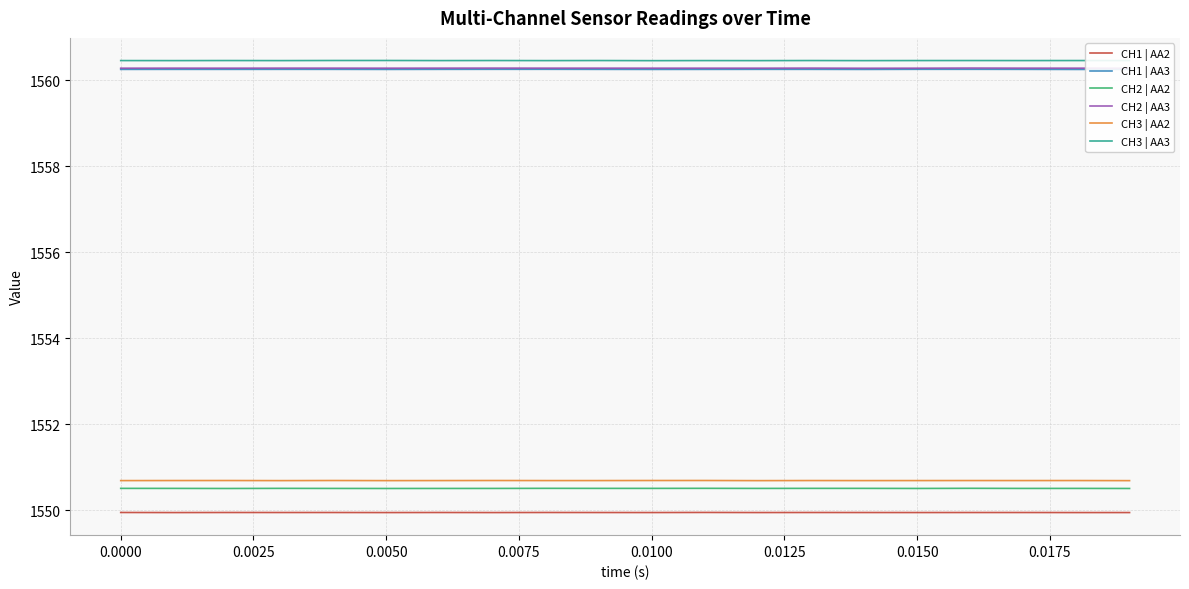

What is the maximum value for CH3 | AA3?

1560.5